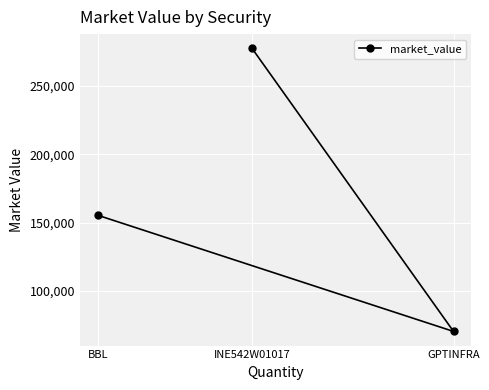

Where does the data first go above 155408?

BBL